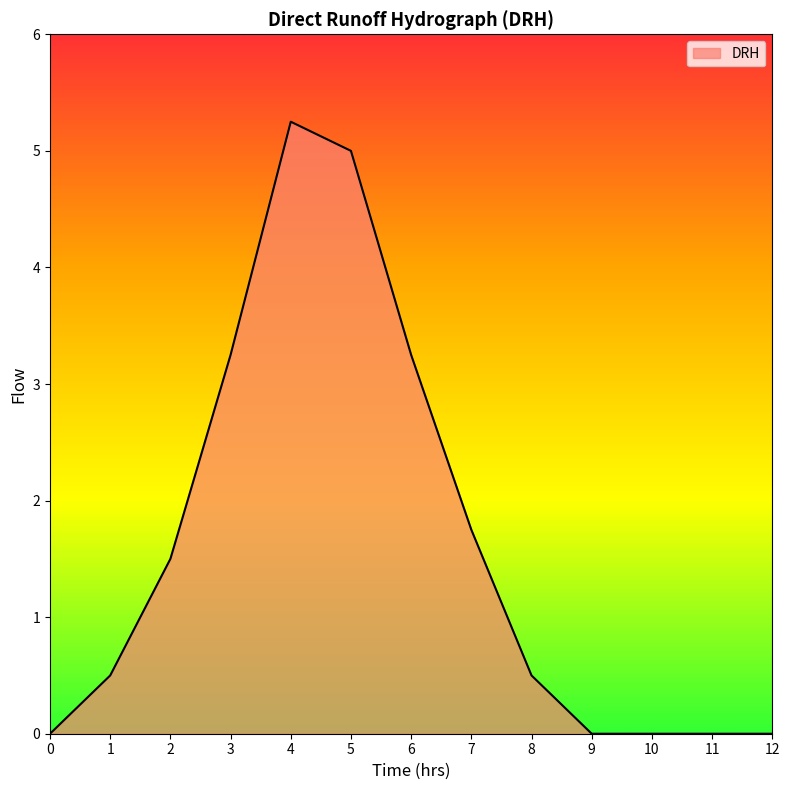

True or false: the data shows 0.4 at 2.

False